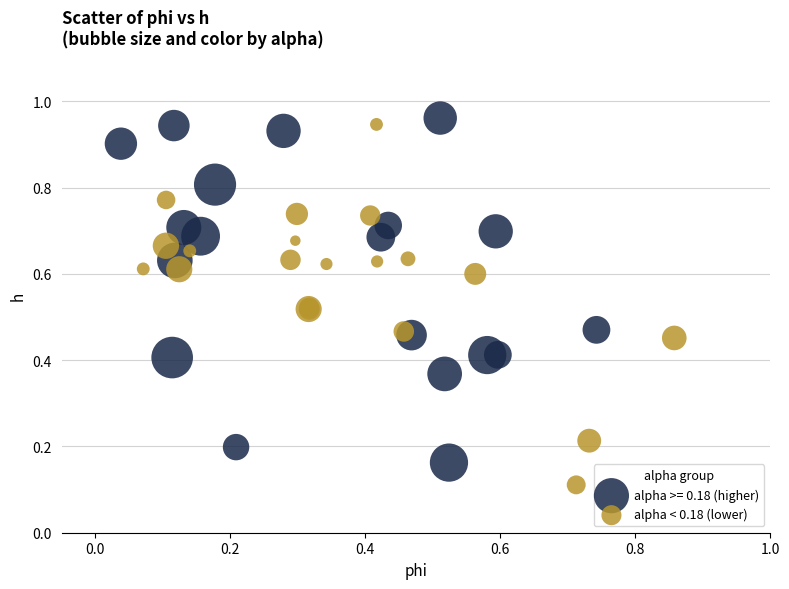

Which series contains the lowest Y value?

alpha < 0.18 (lower)